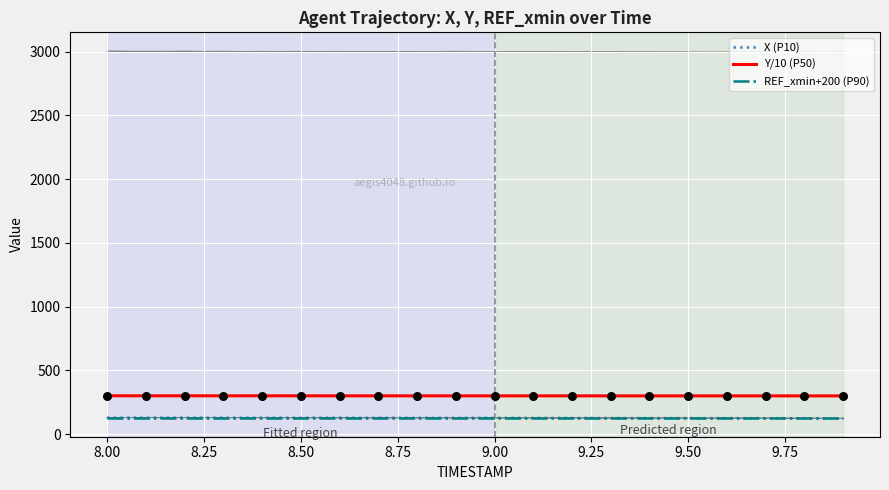

True or false: Y/10 (P50) and X (P10) cross at least once.

False